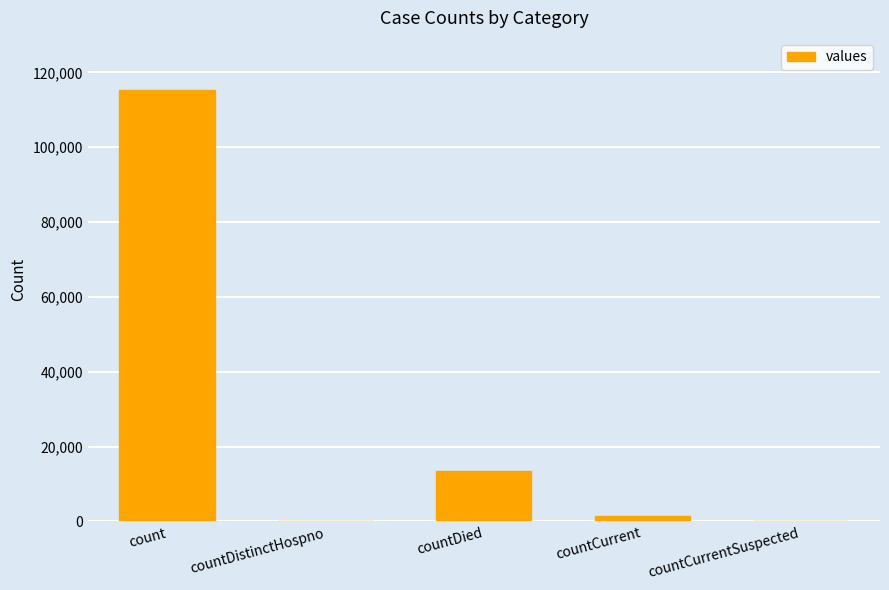

What is the greatest value displayed?

115379